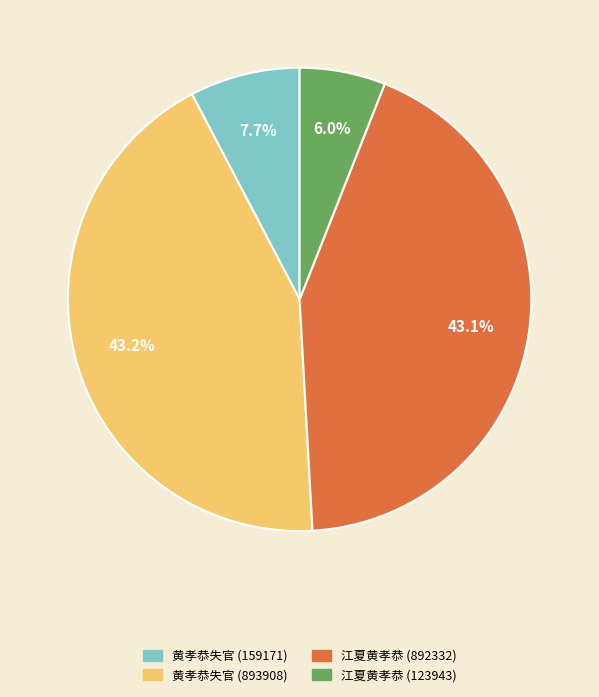

Is there a majority slice in this chart?

No